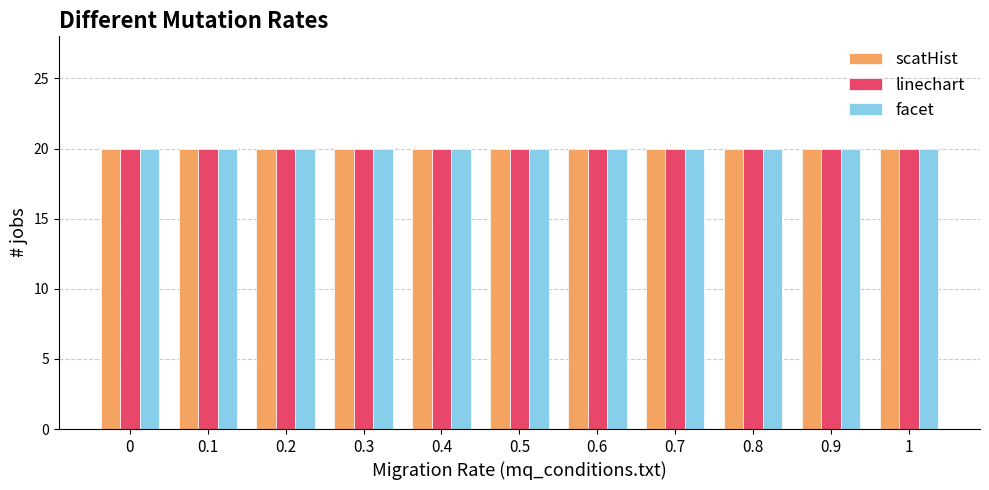

What are all the series names shown in the legend?

scatHist, linechart, facet